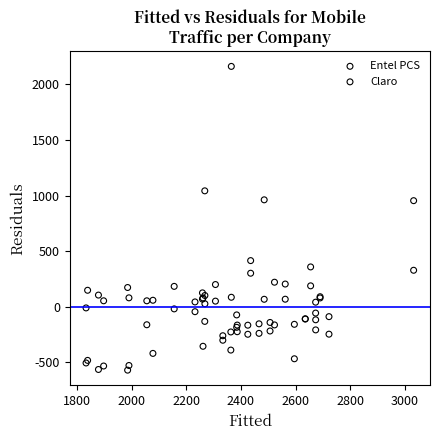

Which series has the largest Y range (max minus min)?

Entel PCS